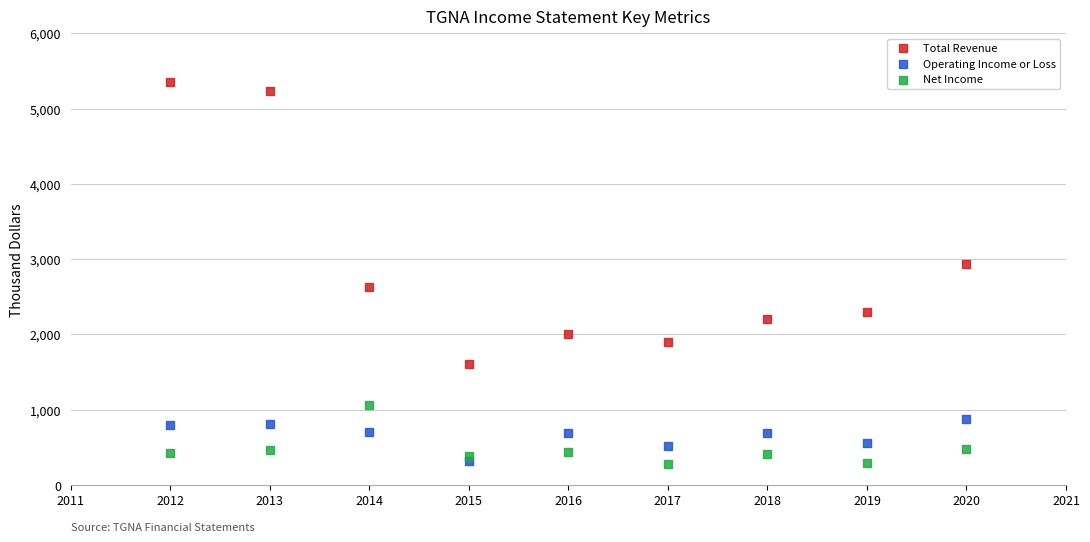

What are all the series names shown in the legend?

Total Revenue, Operating Income or Loss, Net Income